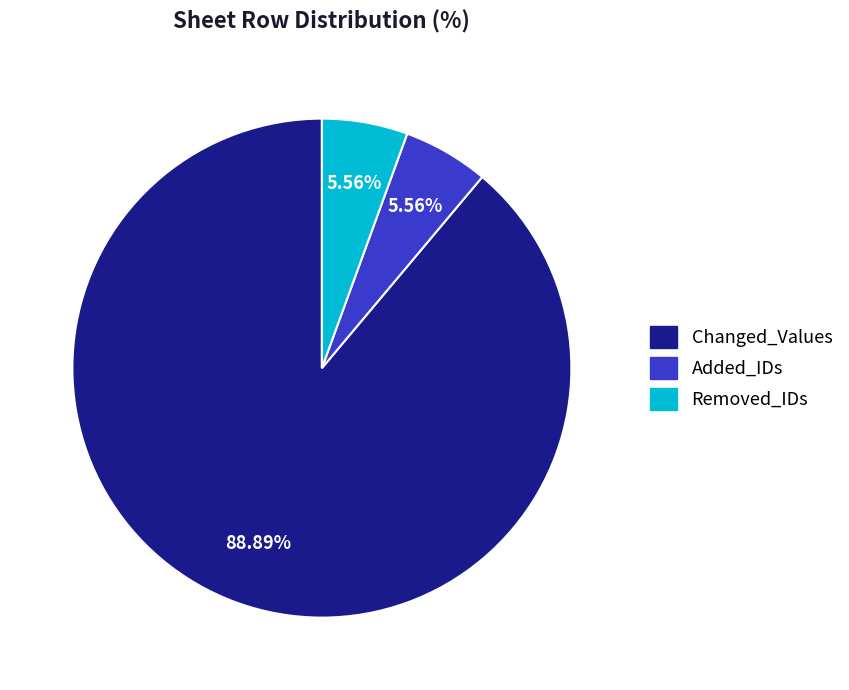

To the nearest percent, what portion does Removed_IDs represent?

6%